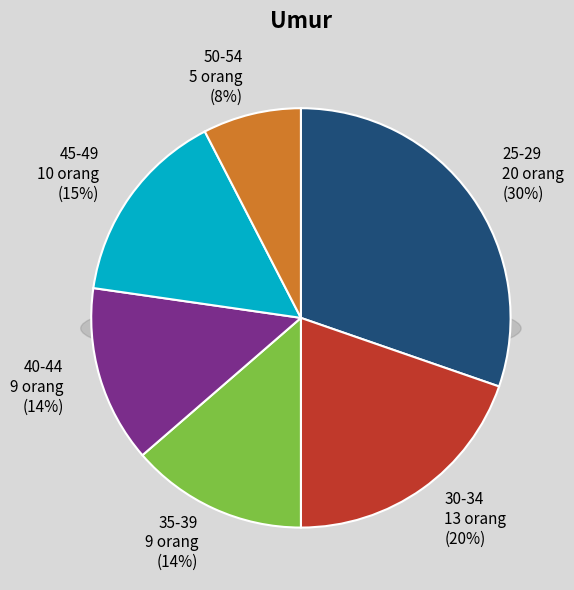

Is the sum of 50-54 and 30-34 greater than half?

No